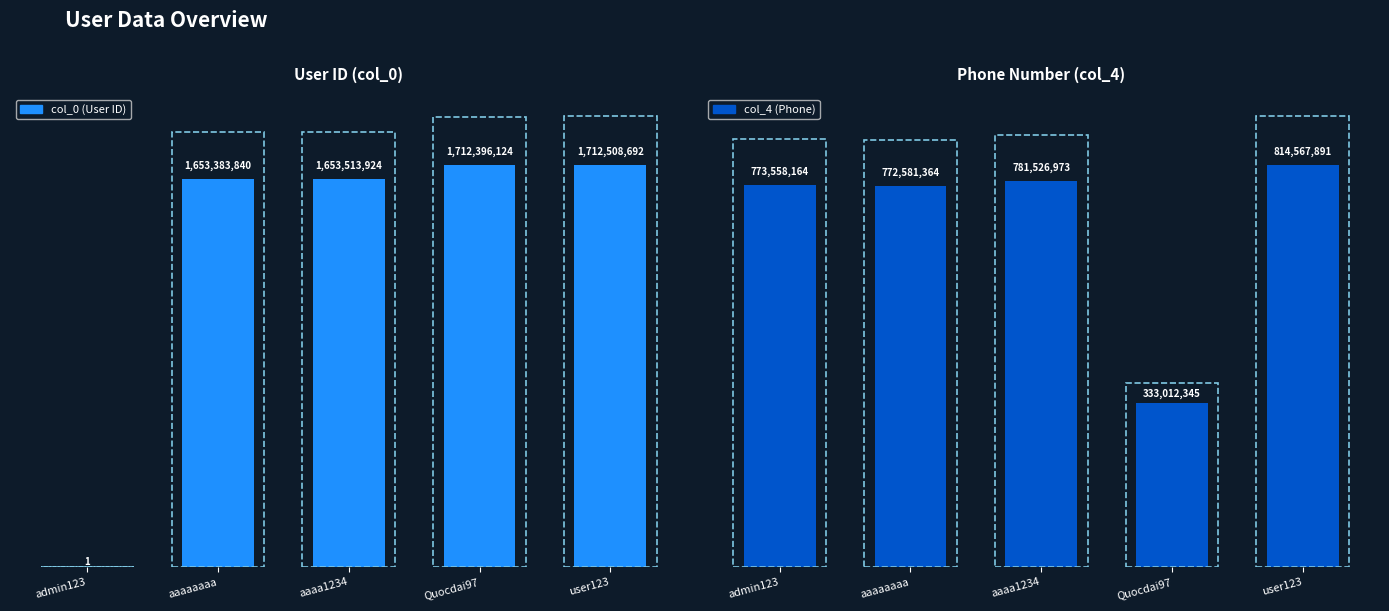

What is the label of the 4th bar from the left?

Quocdai97